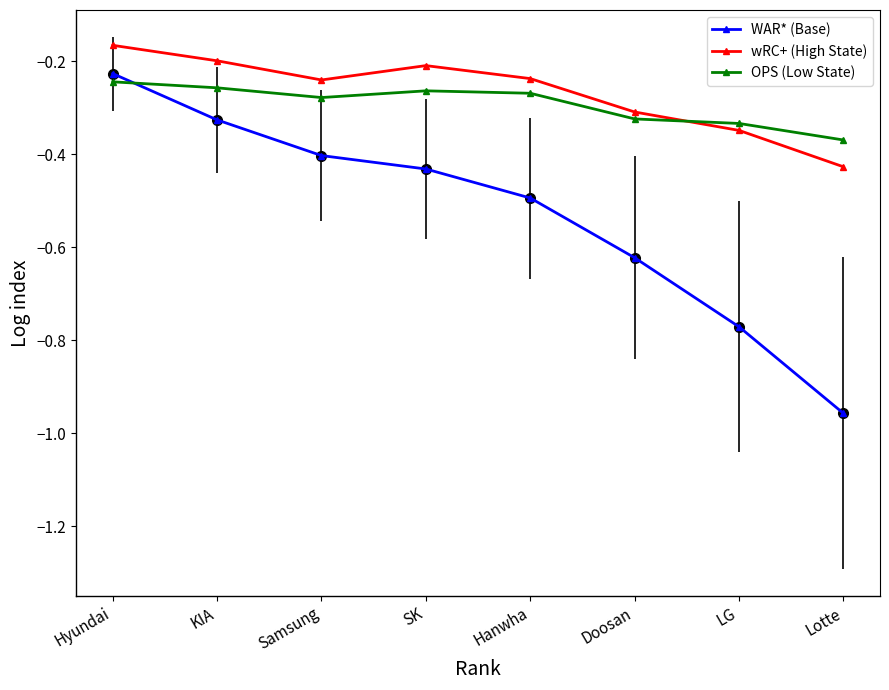

At which category does the chart reach its minimum across all series?

Lotte